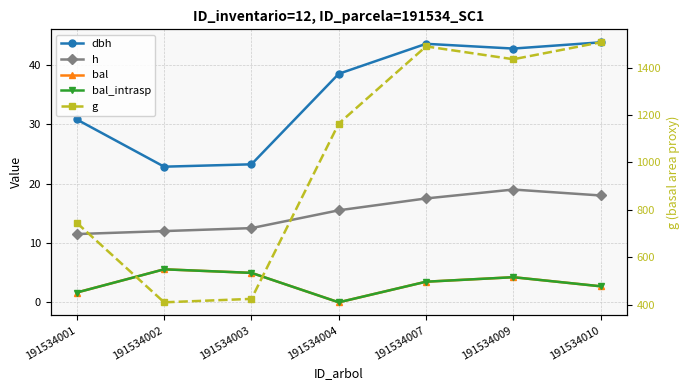

How many series are shown in this chart?

5